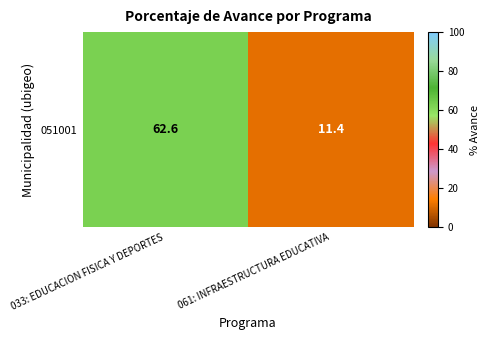

How many values are below 62?

1